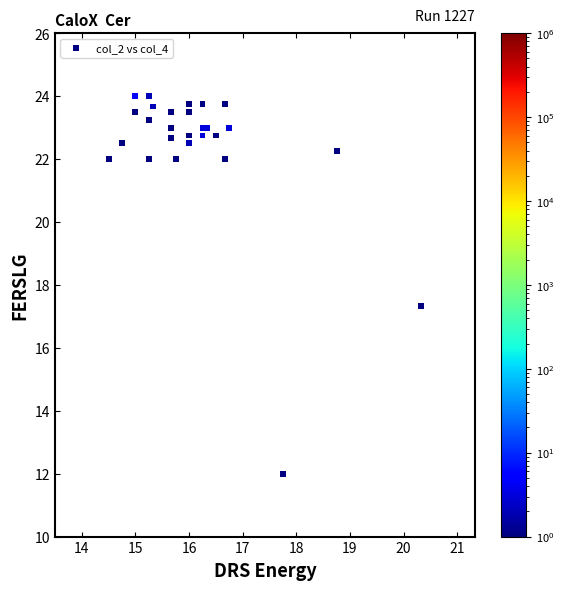

What Y value in the scatter plot is closest to 18?

17.3